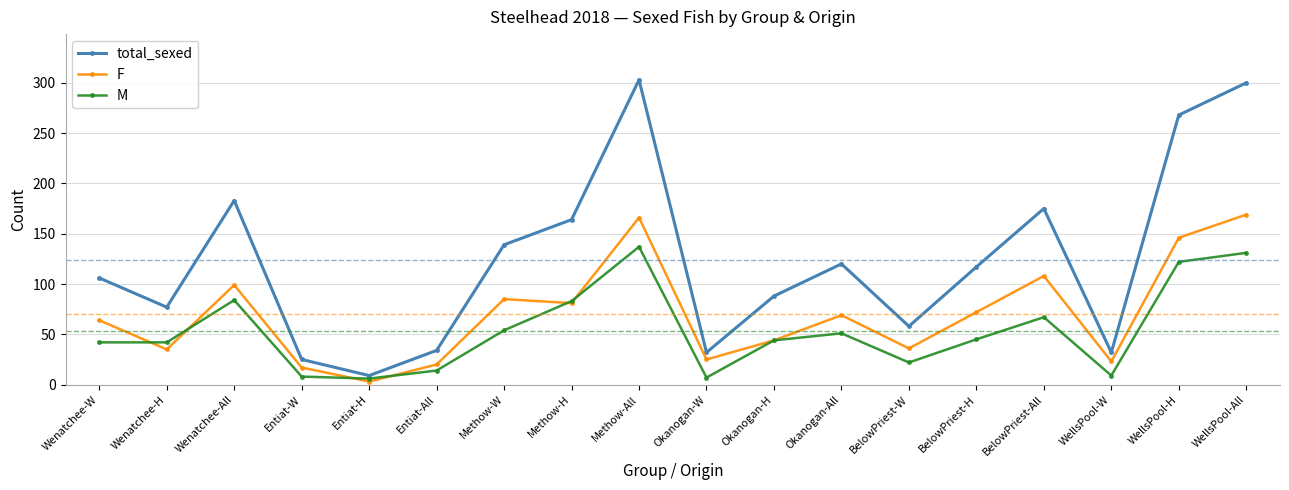

What is the difference between the maximum and minimum values in the F series?

166